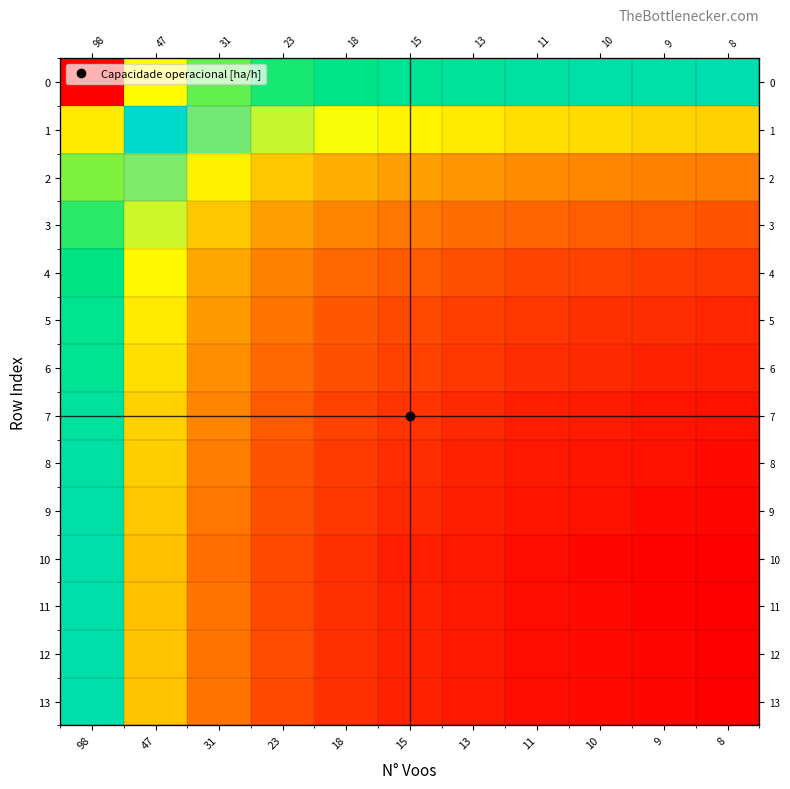

How many data points in 13 are less than 0?

1